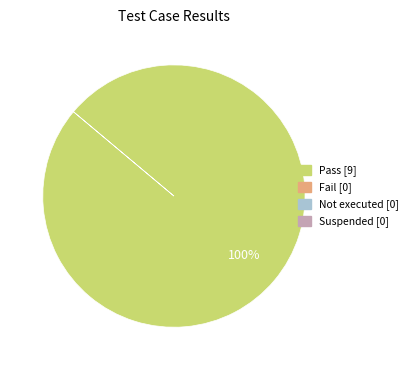

How many segments does this pie chart have?

1